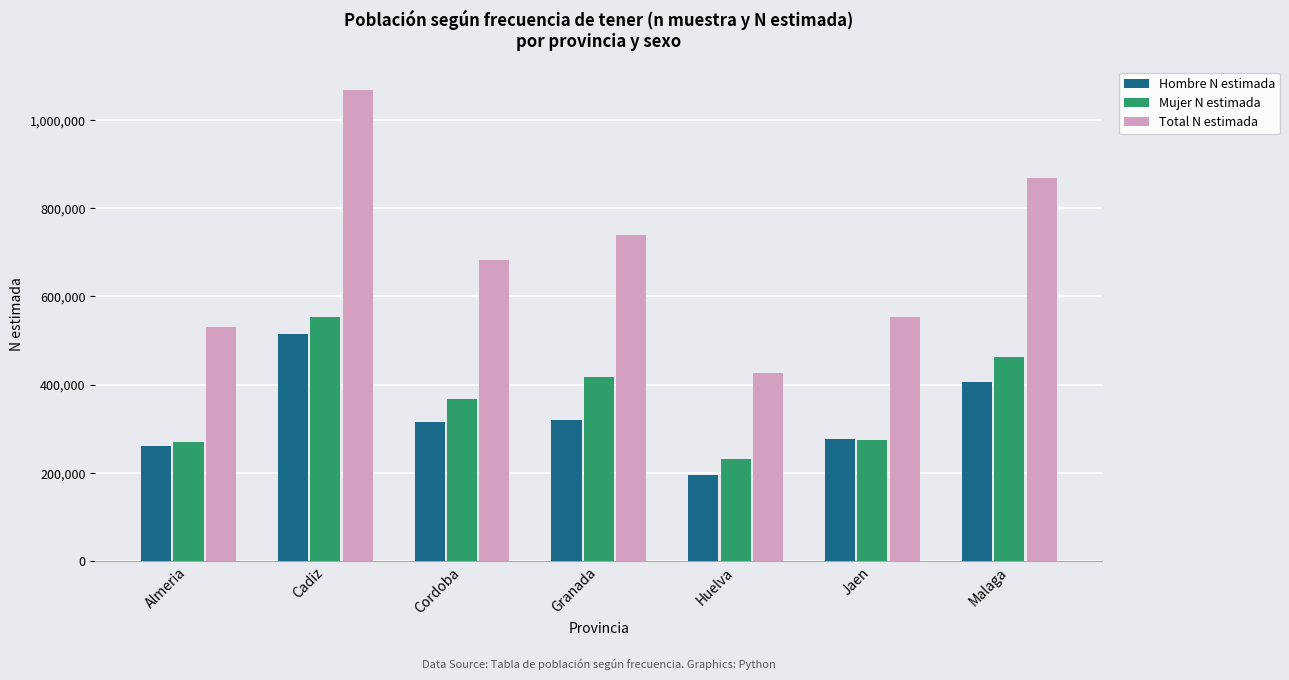

How many data points does each series have?

7